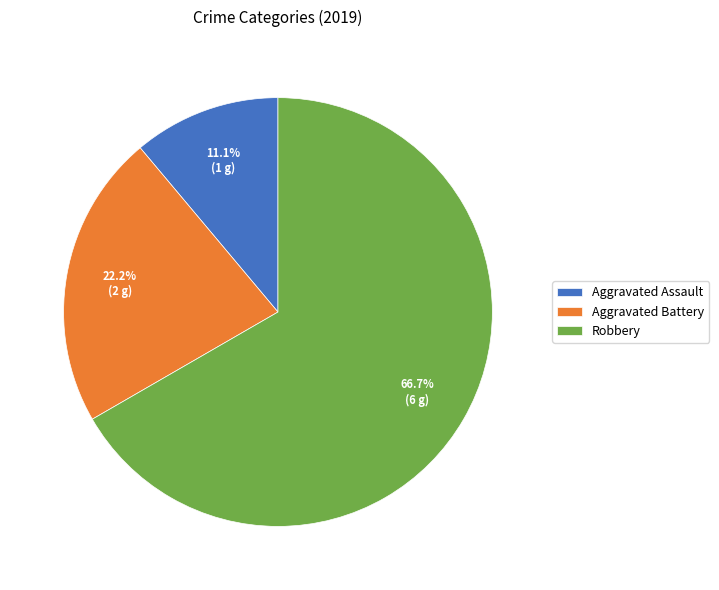

The Aggravated Assault slice represents 11% of the pie. True or false?

True